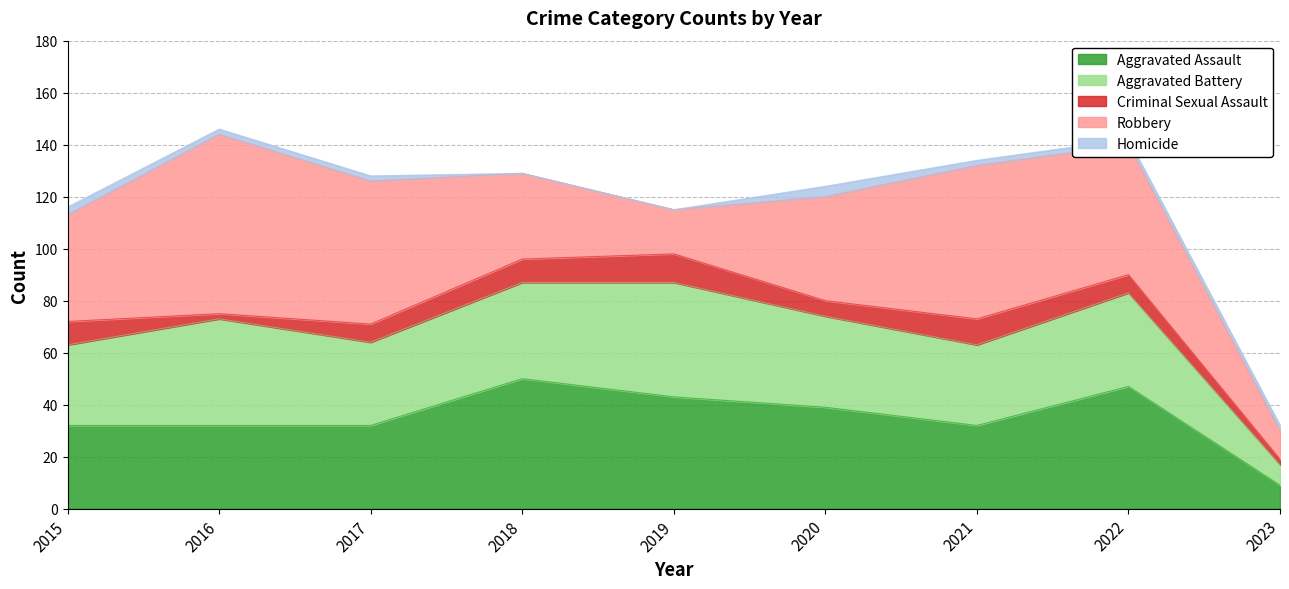

What is the sum of all Aggravated Battery values?

295